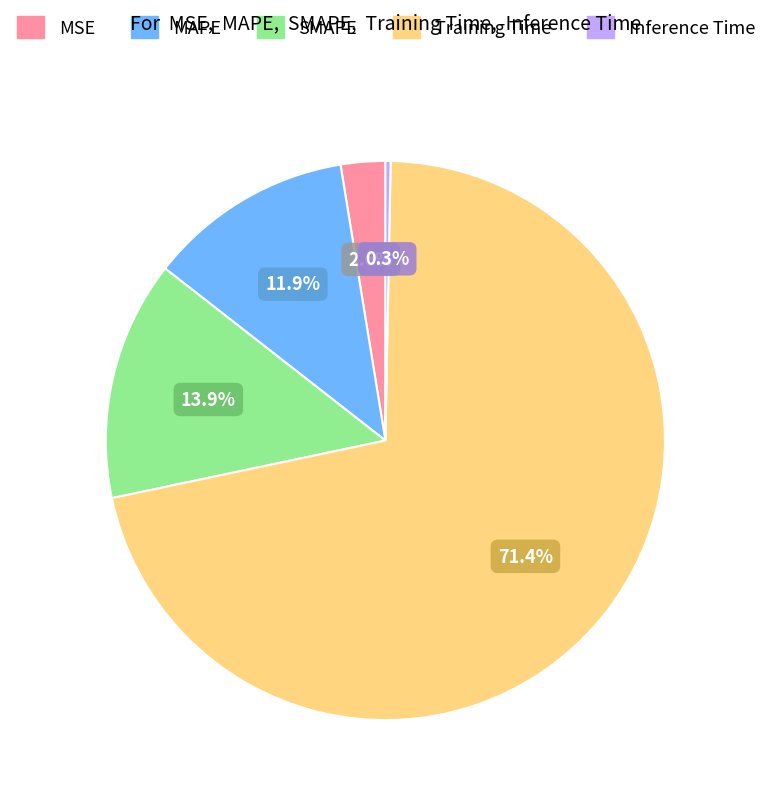

To the nearest percent, what is the difference between the Inference Time and Training Time slice percentages?

71%